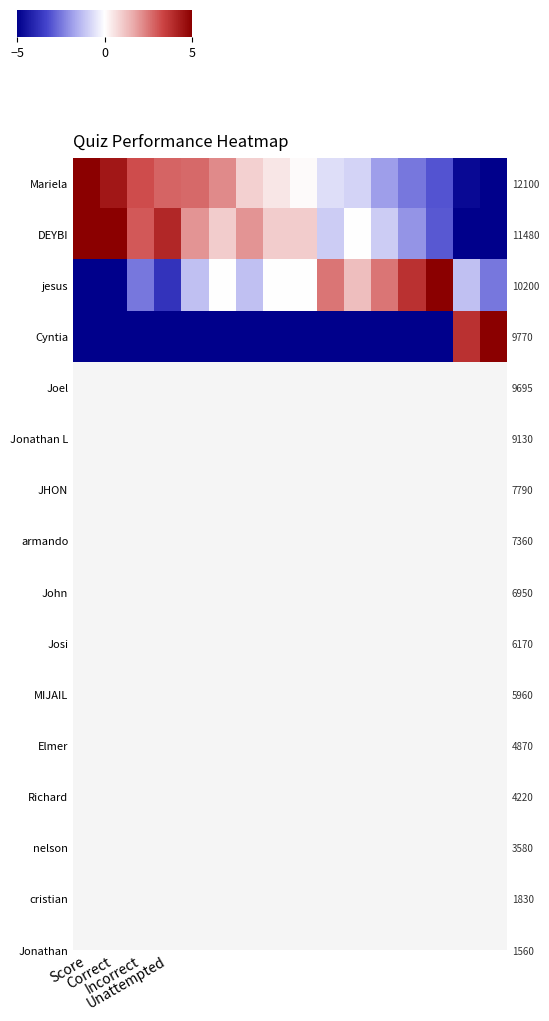

What is the smallest value displayed?

-5.0